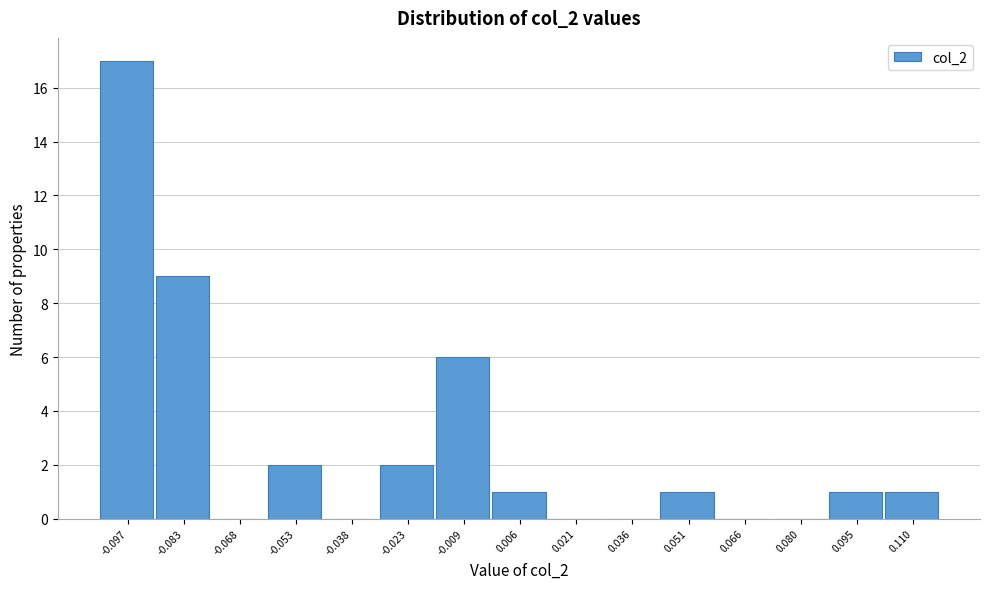

Reading right to left, list all the values displayed in this chart.

0.110=1	0.095=1	0.080=0	0.066=0	0.051=1	0.036=0	0.021=0	0.006=1	-0.009=6	-0.023=2	-0.038=0	-0.053=2	-0.068=0	-0.083=9	-0.097=17